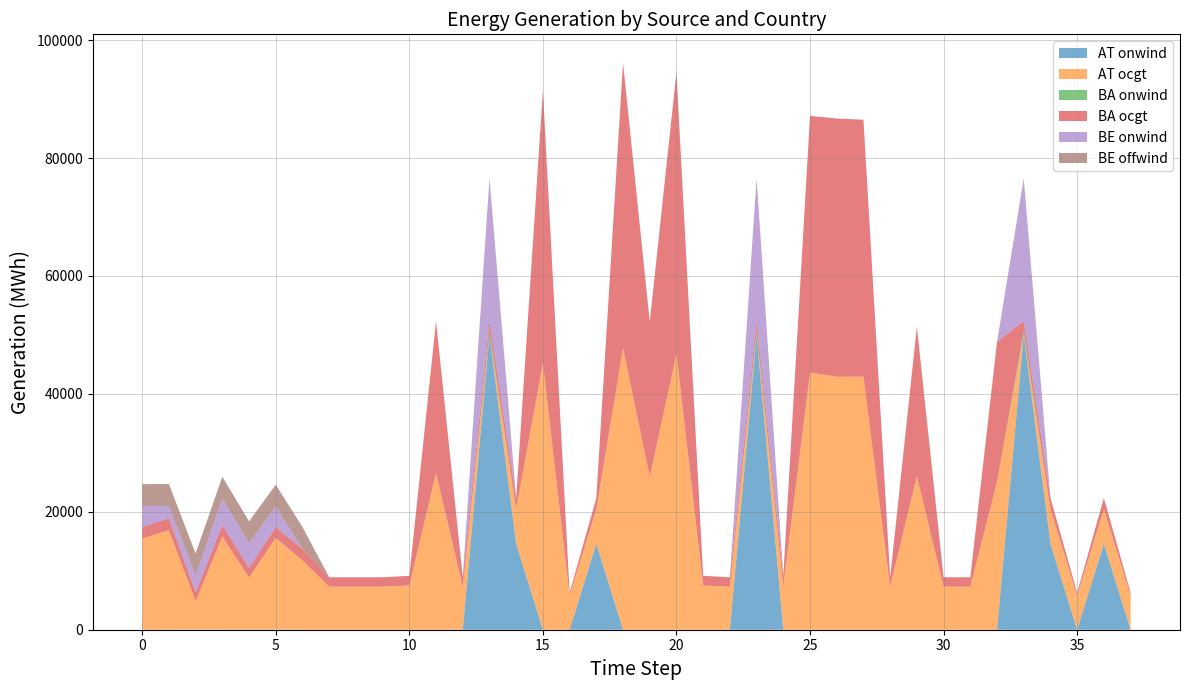

Is the value of BE offwind at 22 greater than the value of BE onwind at 22?

No